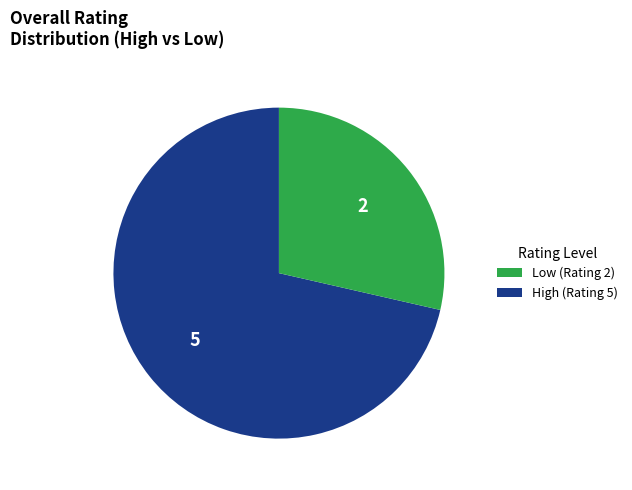

Does any single category account for the majority?

Yes